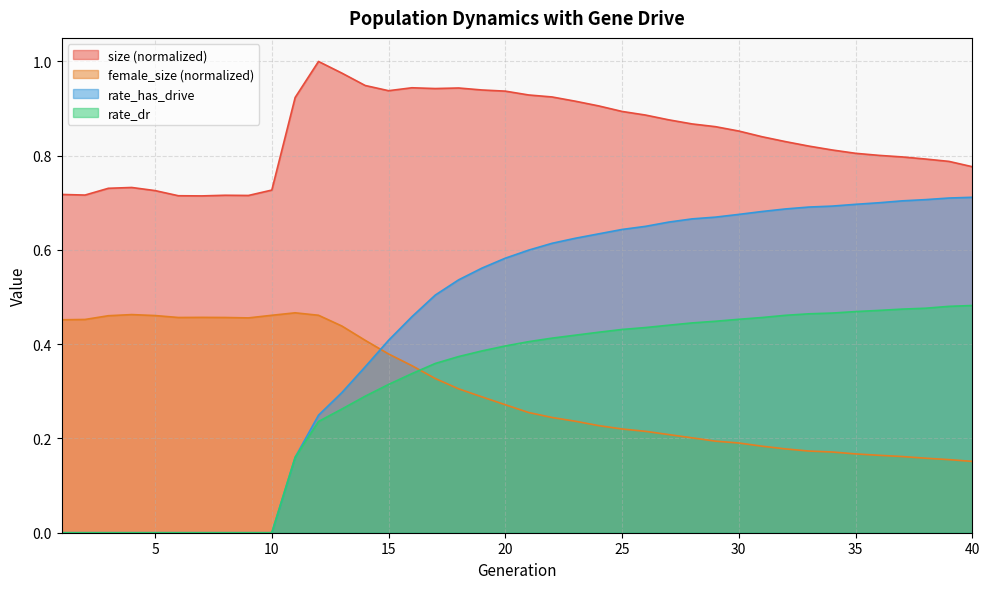

How many categories are shown in the chart?

40